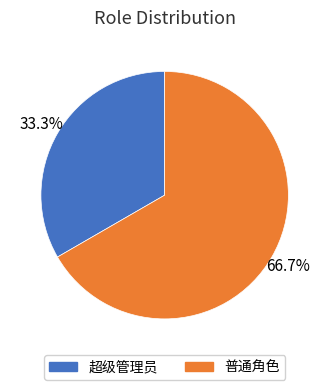

To the nearest percent, what percentage of the pie is 普通角色?

67%